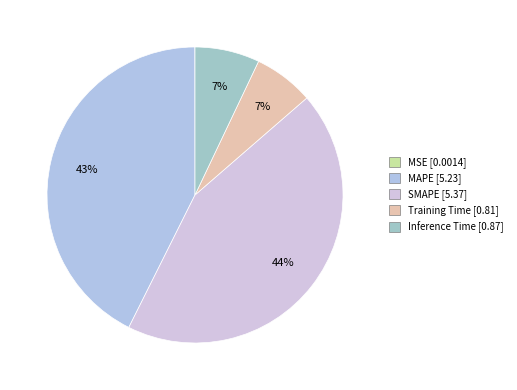

Rank the categories by value from lowest to highest.

MSE, Training Time, Inference Time, MAPE, SMAPE